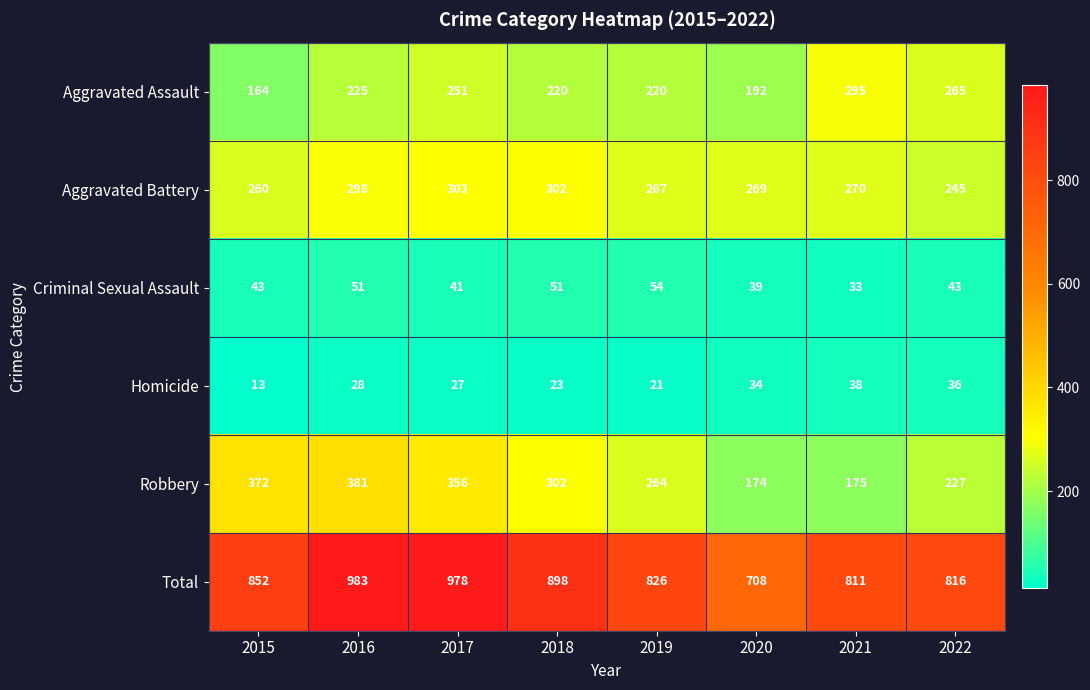

At which label does Robbery first exceed 302?

2015